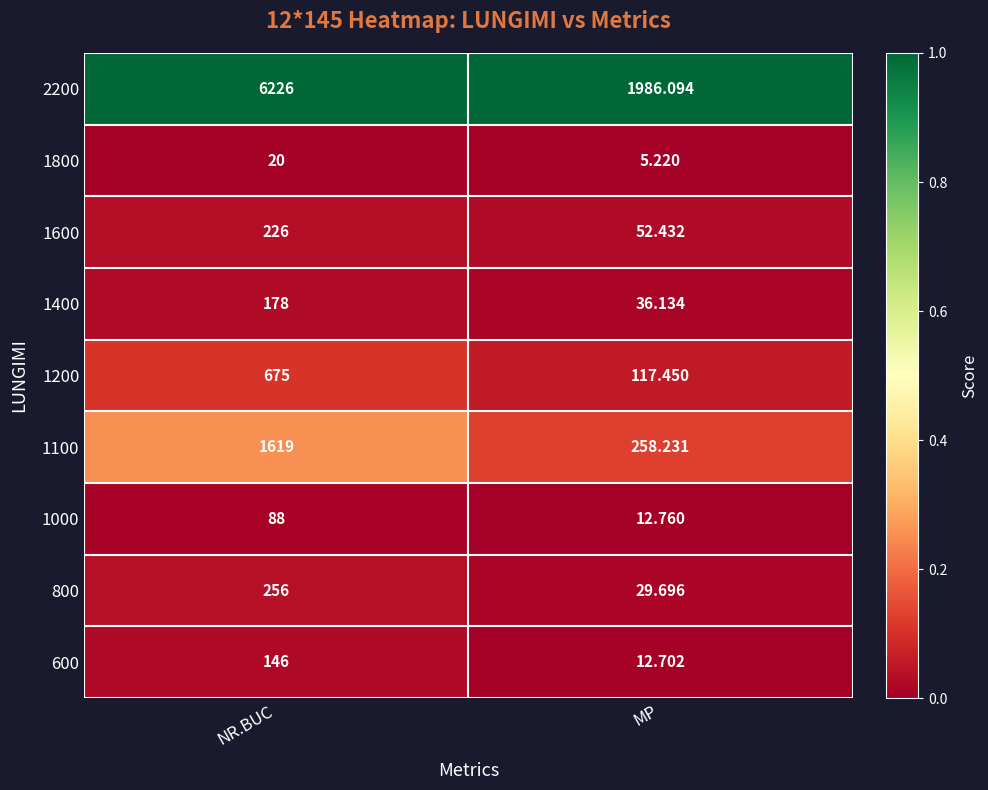

Rank the categories by 600 value from lowest to highest.

MP, NR.BUC